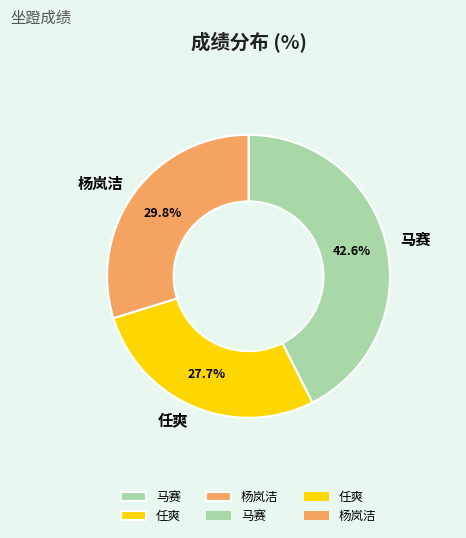

To the nearest percent, what percentage of the pie is 杨岚洁?

30%